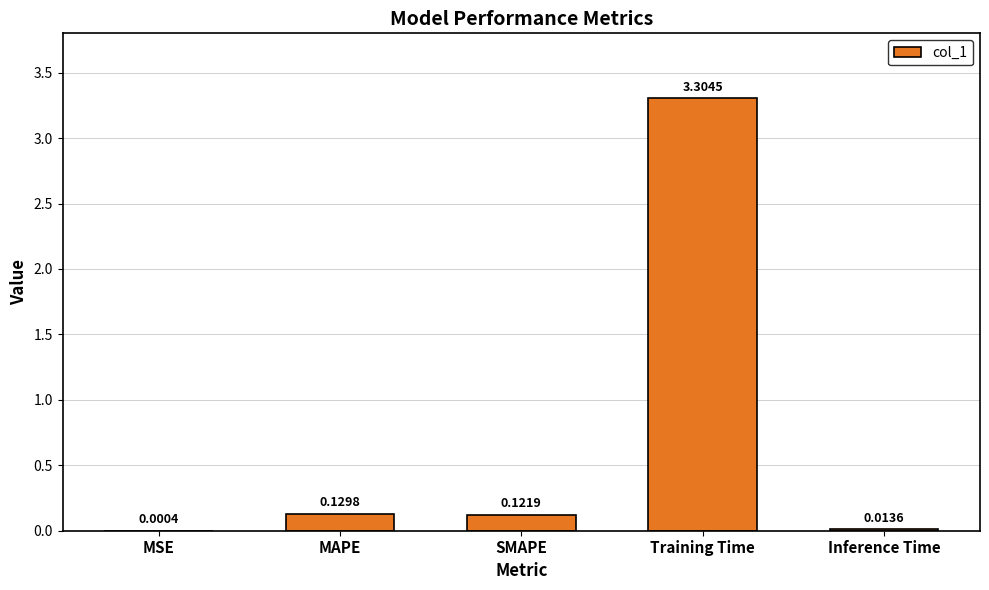

At which label is the value closest to 1?

MAPE